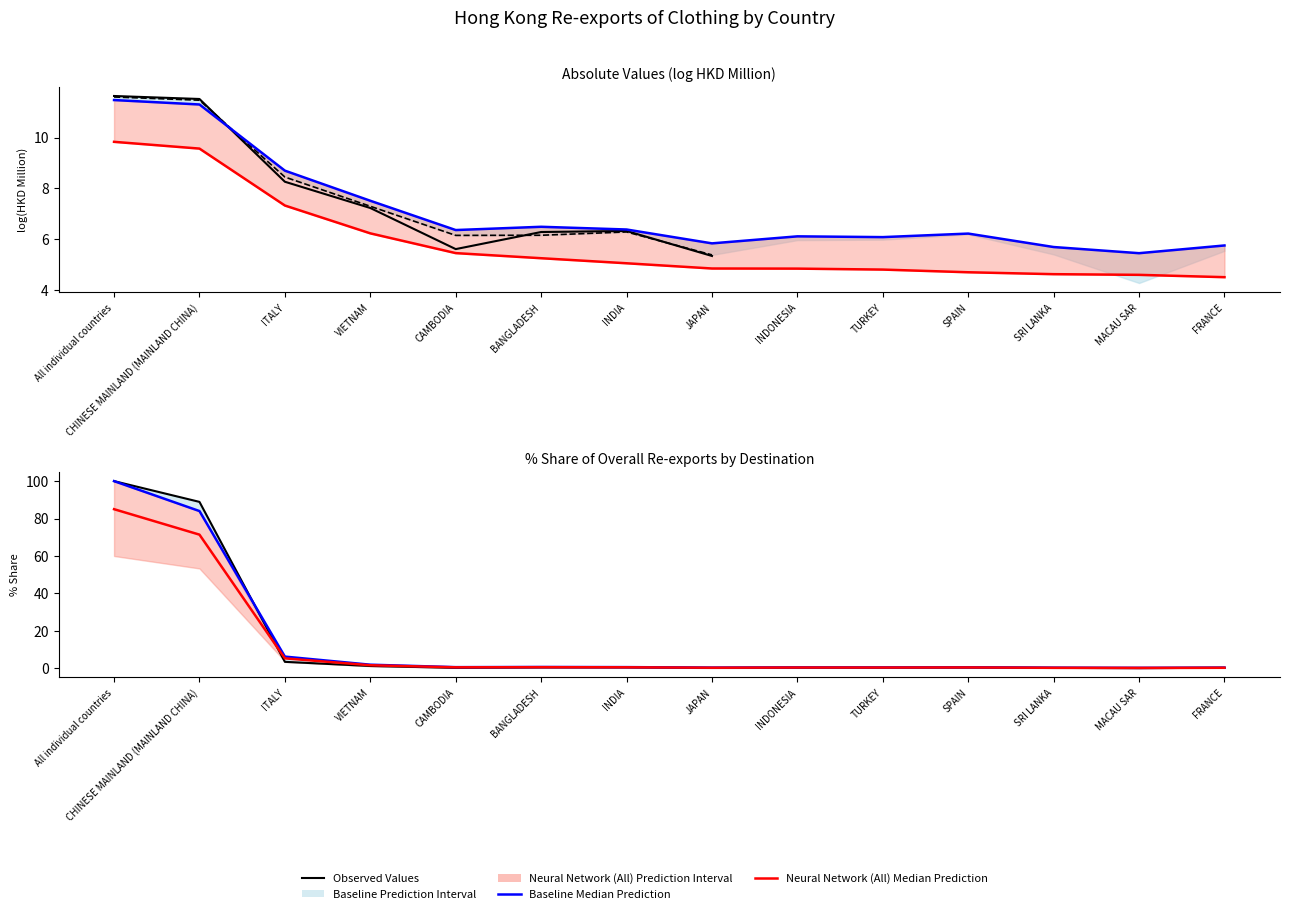

What position from the right is INDIA?

8